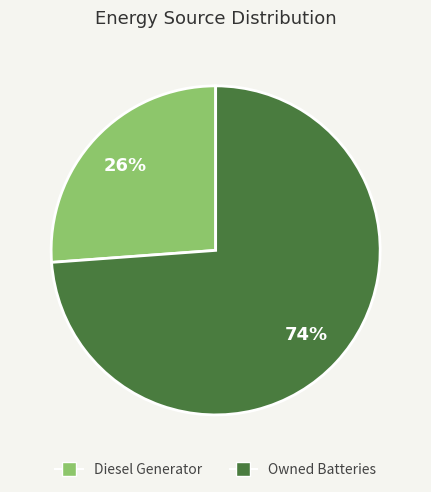

Is there any slice that represents more than half of the pie?

Yes